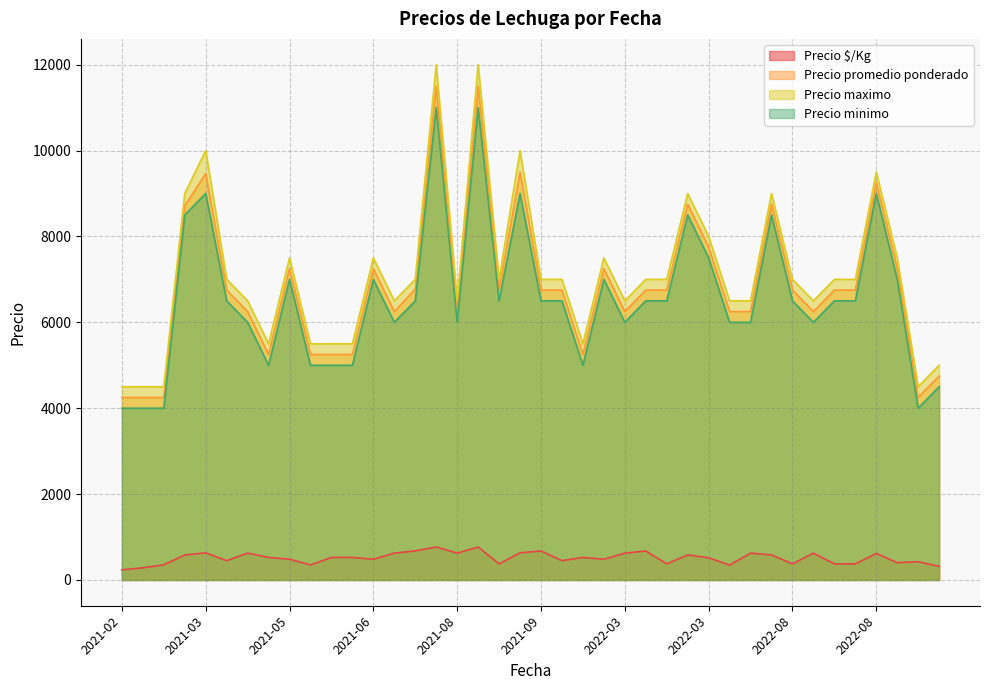

Rank the series by their maximum value, from highest to lowest.

Precio maximo, Precio promedio ponderado, Precio minimo, Precio $/Kg